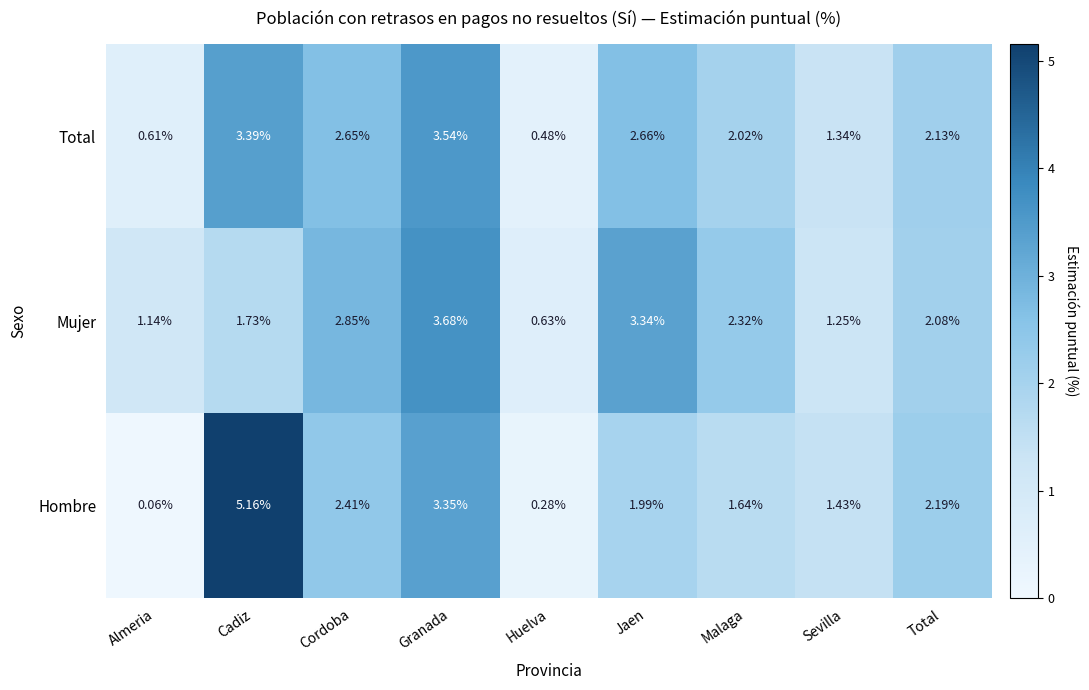

List the series in order of their overall mean, lowest first.

Hombre, Total, Mujer